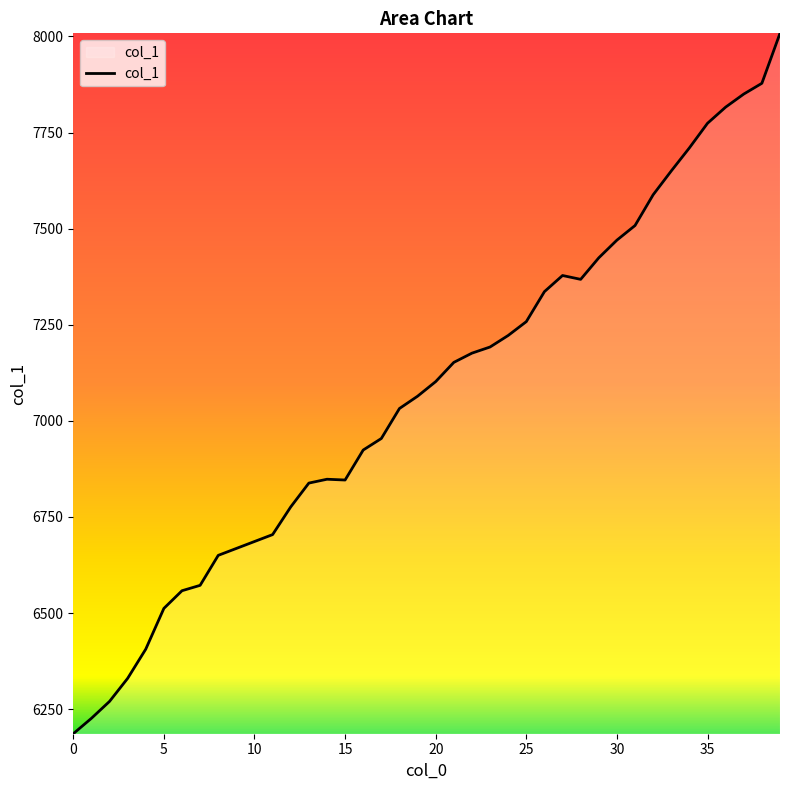

What is the difference between the maximum and minimum values?

1822